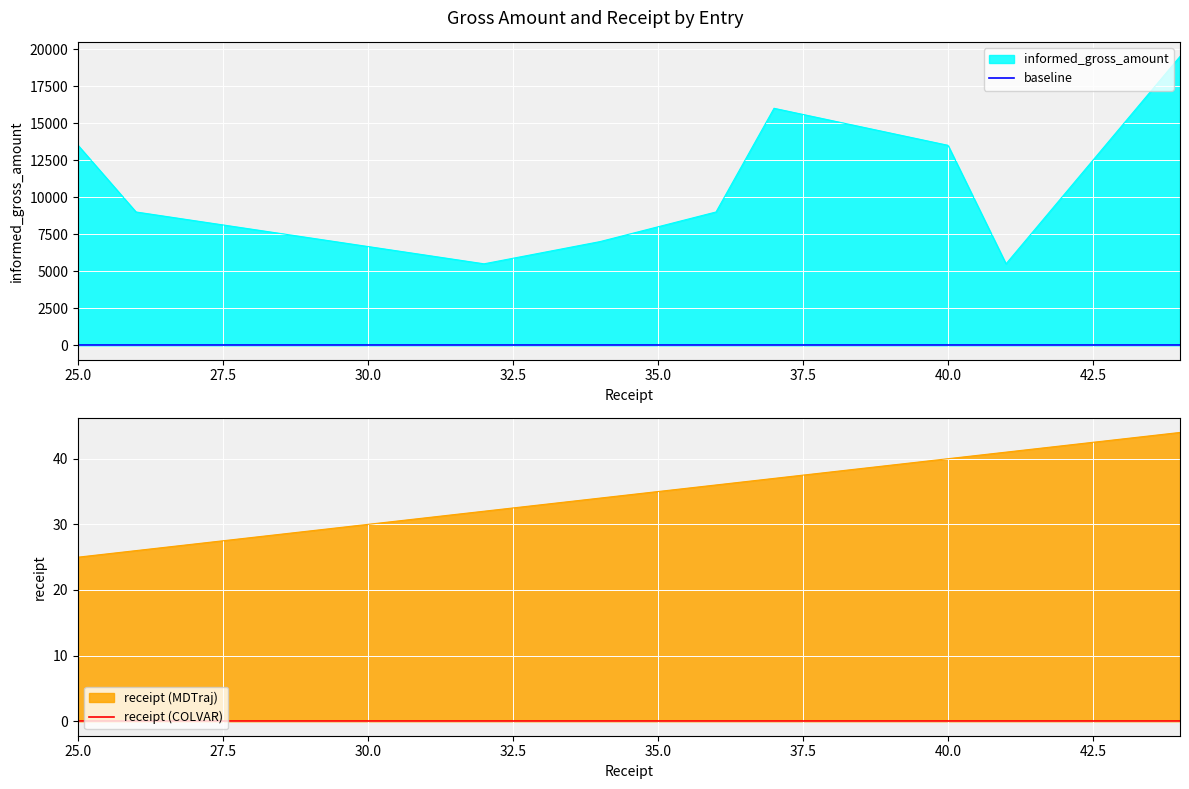

What is the maximum value for informed_gross_amount?

19500